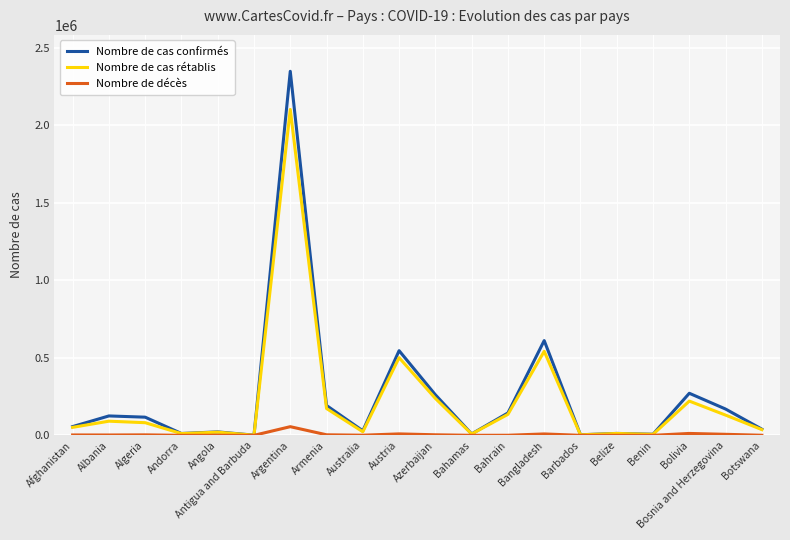

At which category is the sum across all series the highest?

Argentina